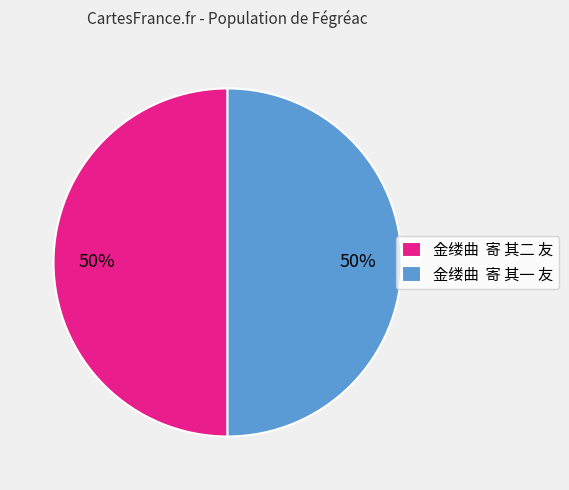

To the nearest percent, what is the combined percentage of 金缕曲 寄 其一 友 and 金缕曲 寄 其二 友?

100%